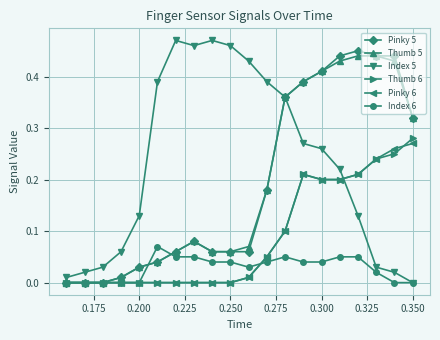

How many categories are shown in the chart?

20